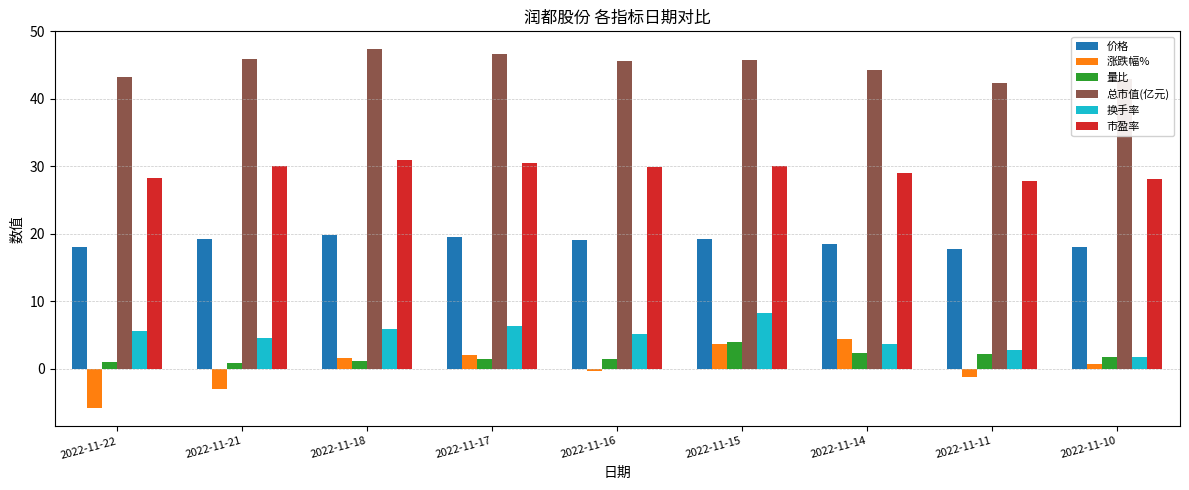

The value of 市盈率 at 2022-11-16 is 29.9. True or false?

True